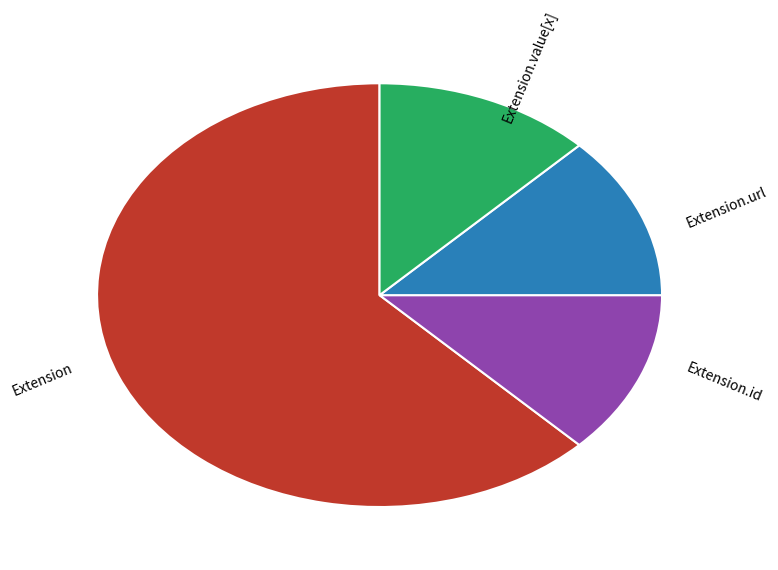

How many slices are in this pie chart?

4